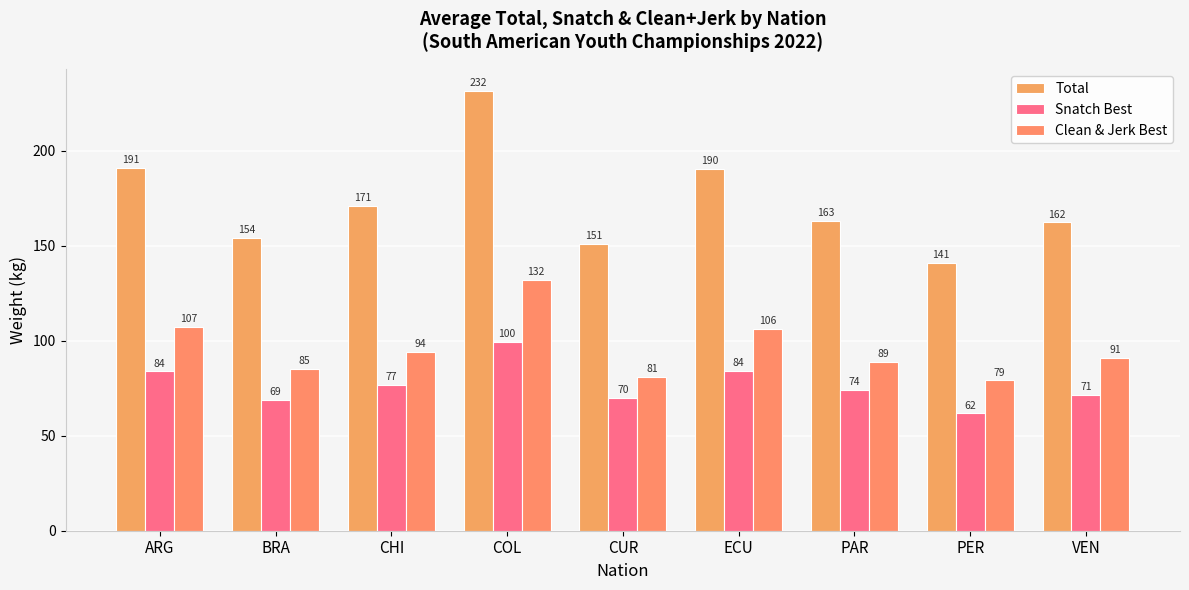

What is the difference between the highest and lowest values at PER?

79.1